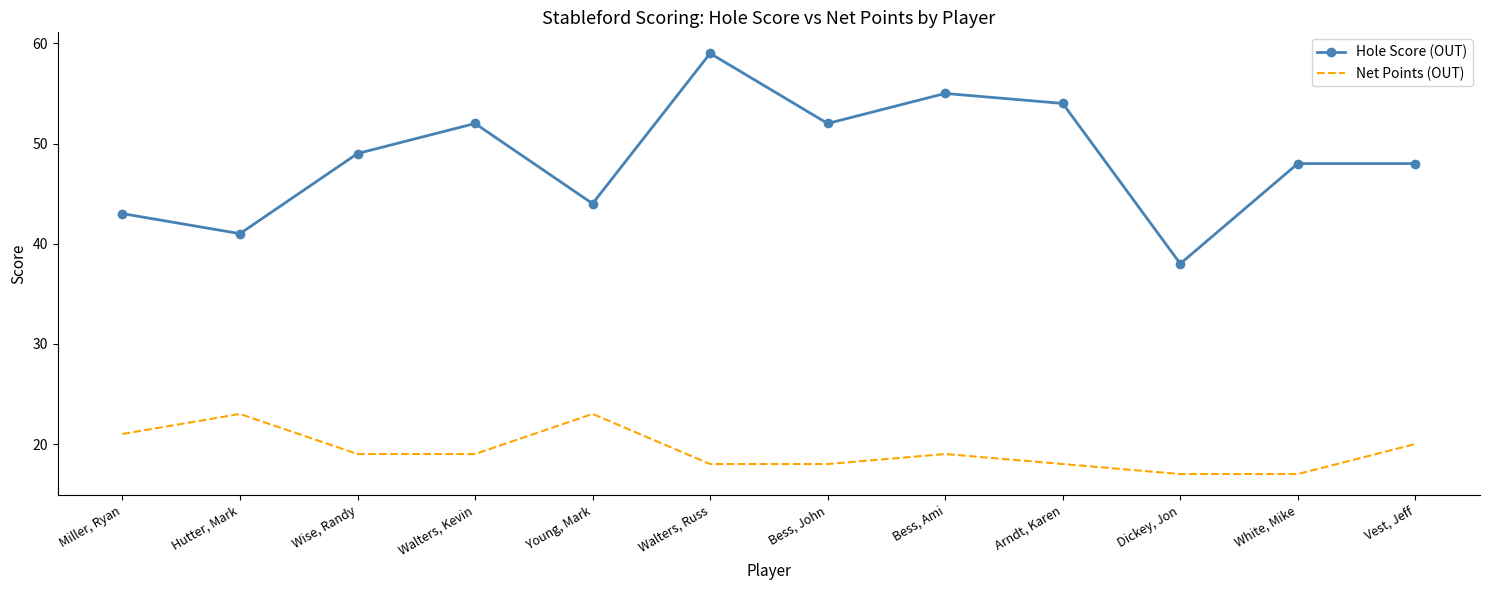

True or false: Net Points (OUT) and Hole Score (OUT) intersect in this chart.

False